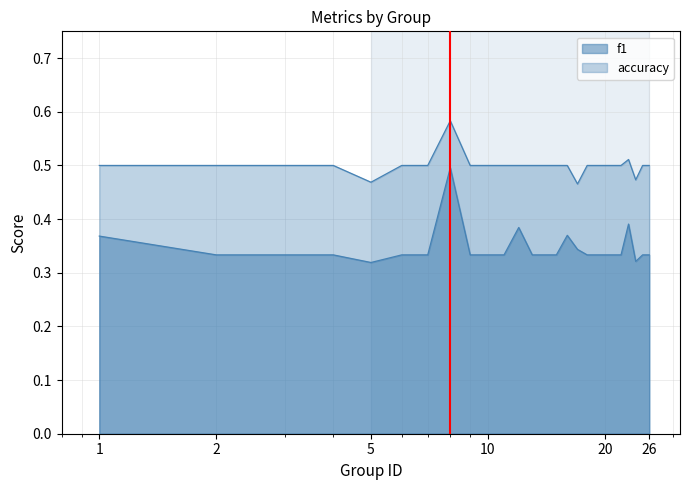

The accuracy series shows 0.8 at 22. True or false?

False